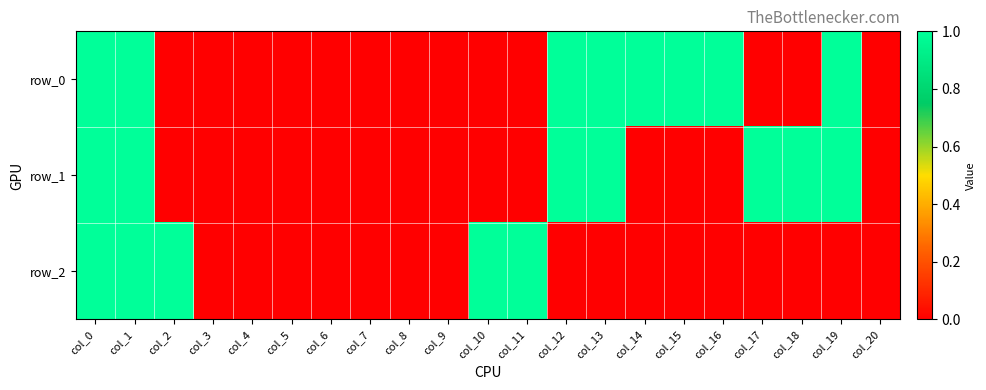

Between col_12 and col_9, which is larger?

col_12